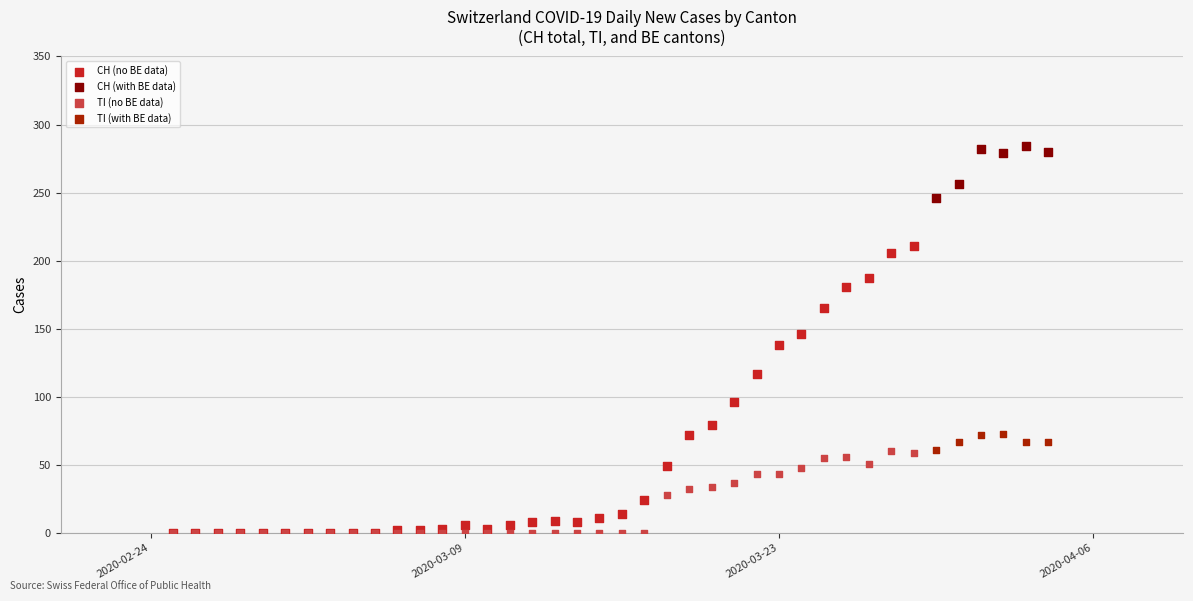

Which series reaches the maximum Y coordinate?

CH (with BE data)